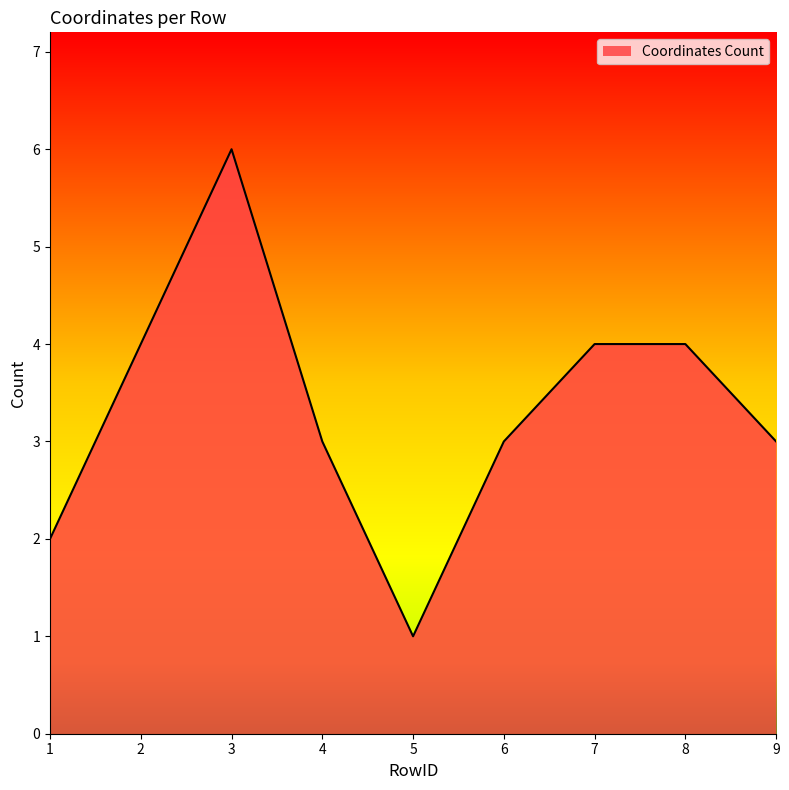

At which category does the data reach its first local peak?

3